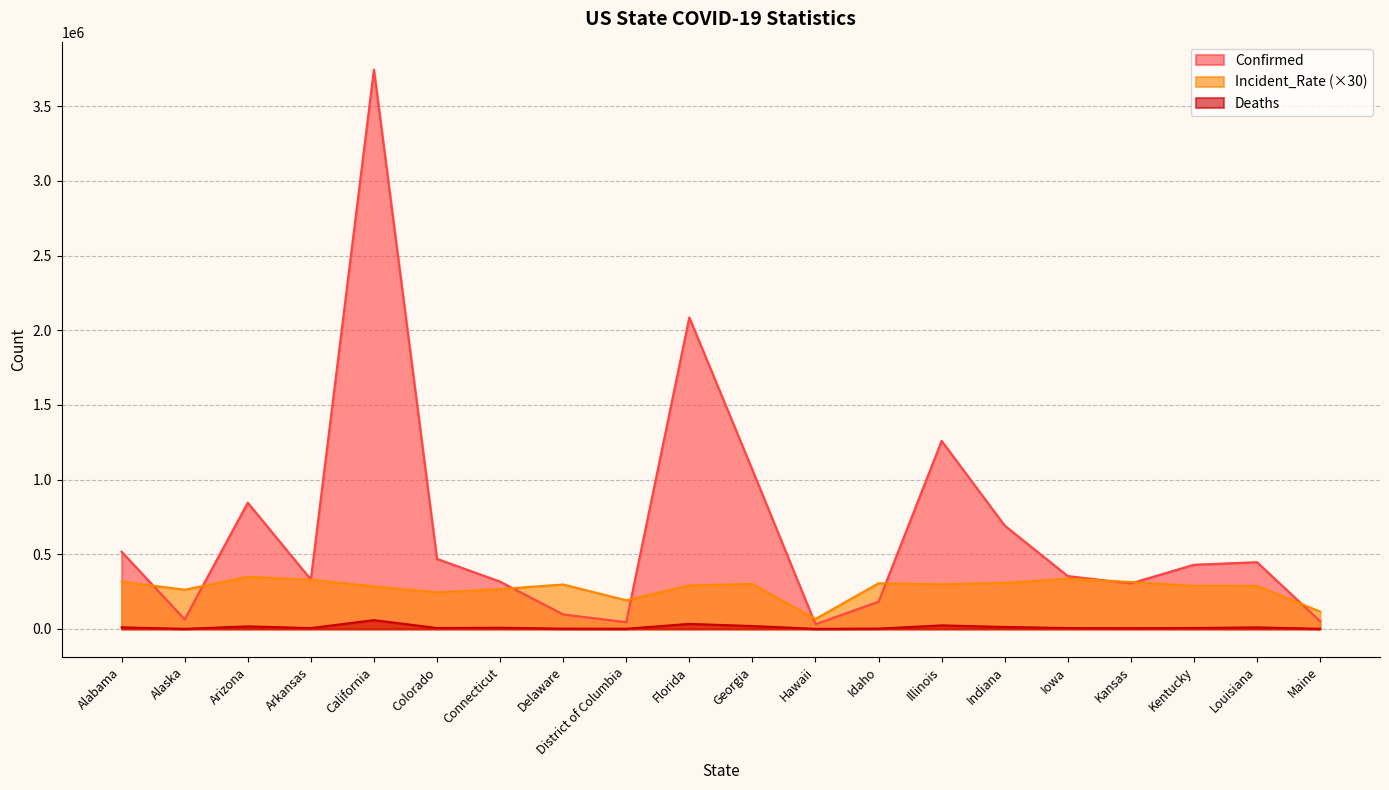

What position from the right is Hawaii?

9